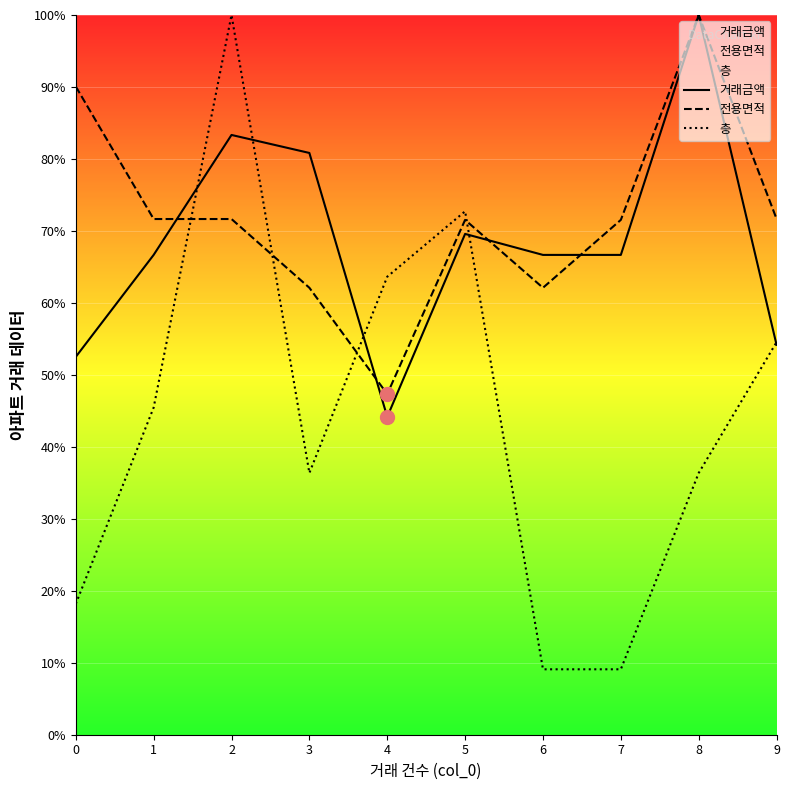

At which category is the sum across all series the highest?

2